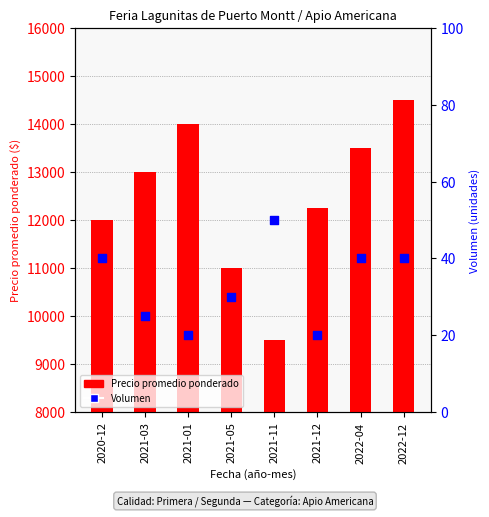

Which series contains the highest Y value?

Precio promedio ponderado